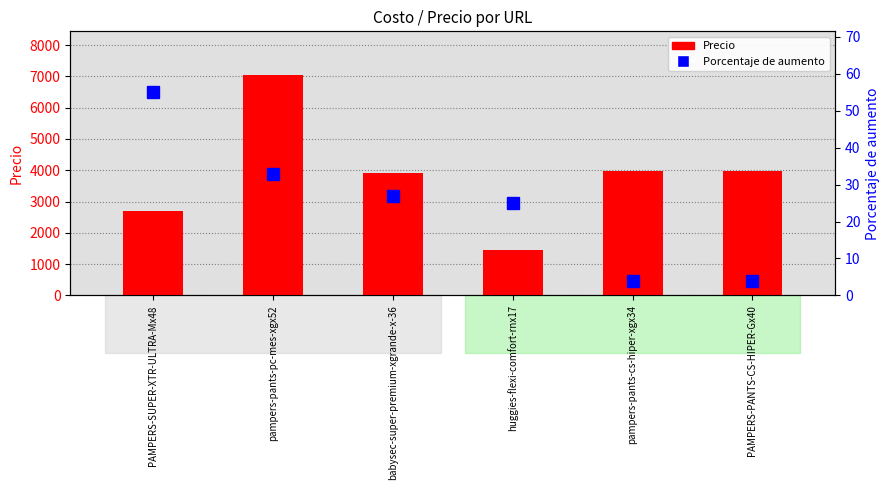

At how many categories does at least one series exceed 2908?

4